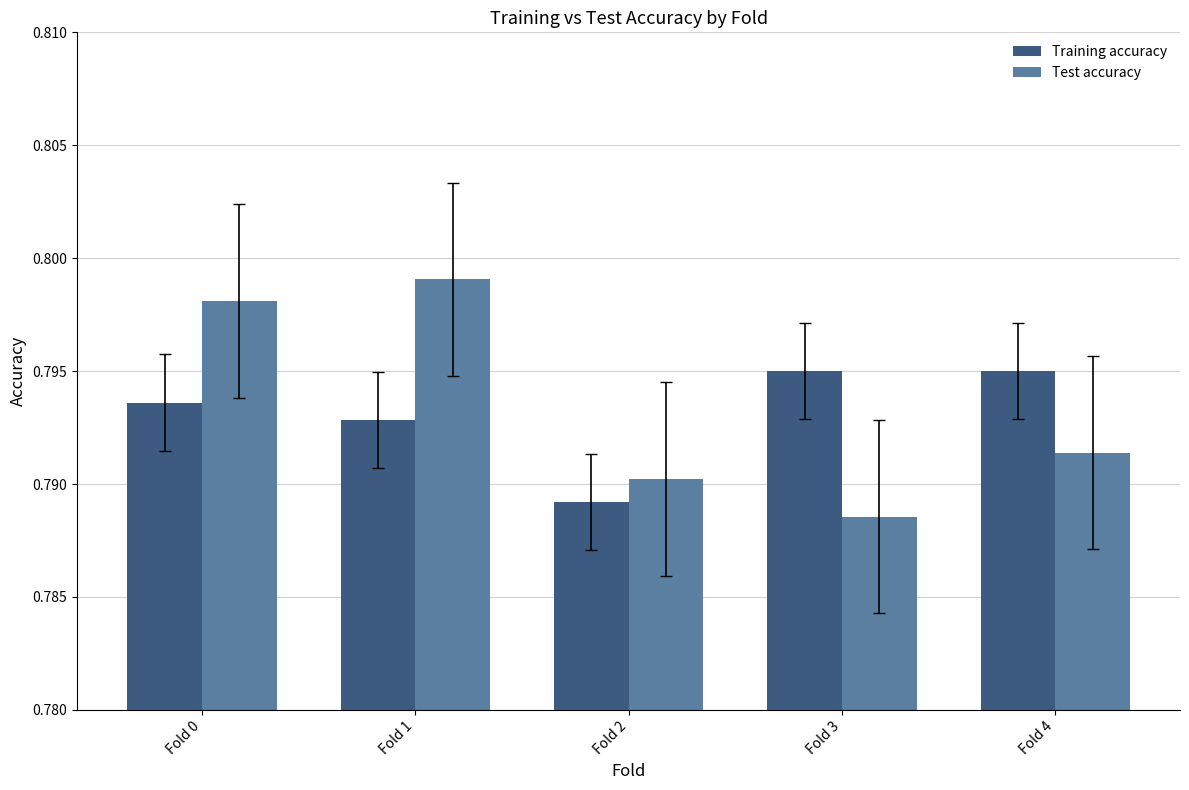

At which label is Test accuracy closest to 0?

Fold 3